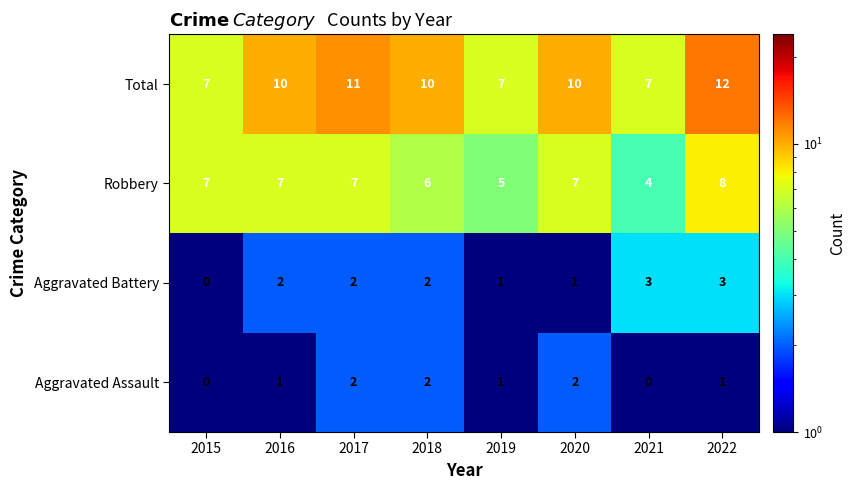

Which series has the largest range (max minus min)?

Total